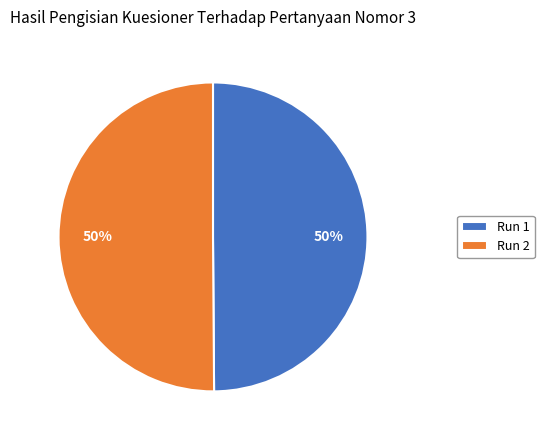

To the nearest percent, what is the combined percentage of Run 1 and Run 2?

100%